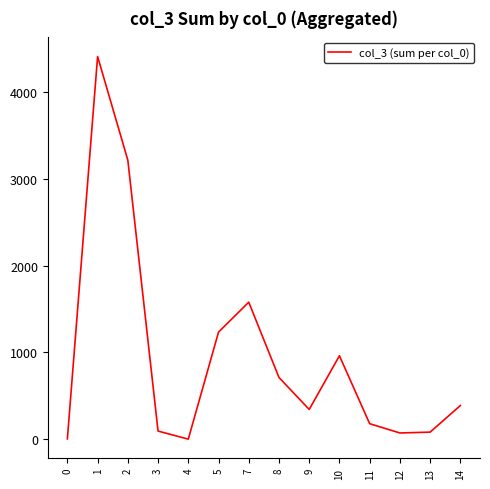

What is the greatest value displayed?

4407